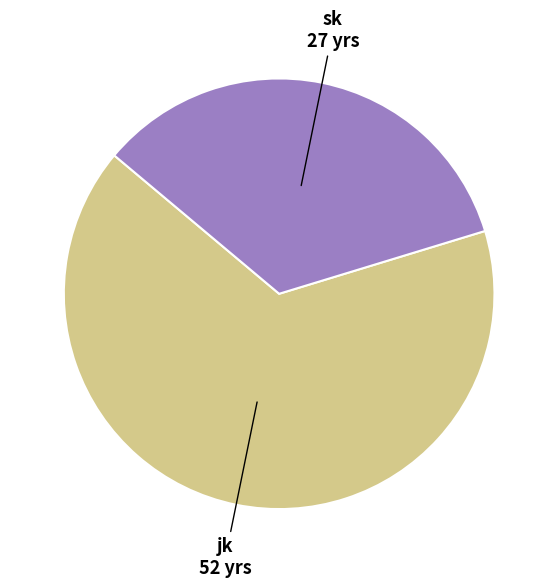

Which category has the smallest portion of the pie?

sk